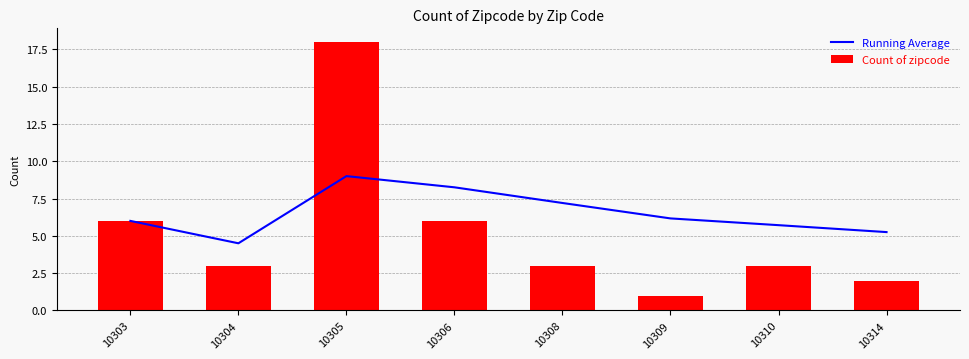

What is the minimum value for Running Average?

4.5